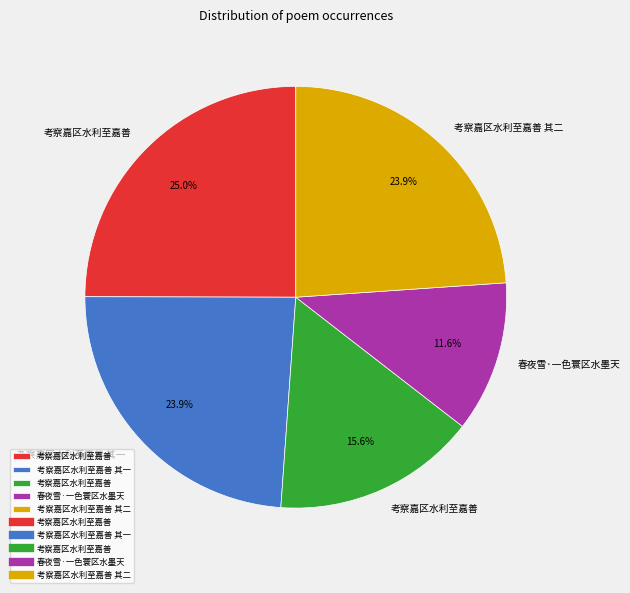

Is there a majority slice in this chart?

No